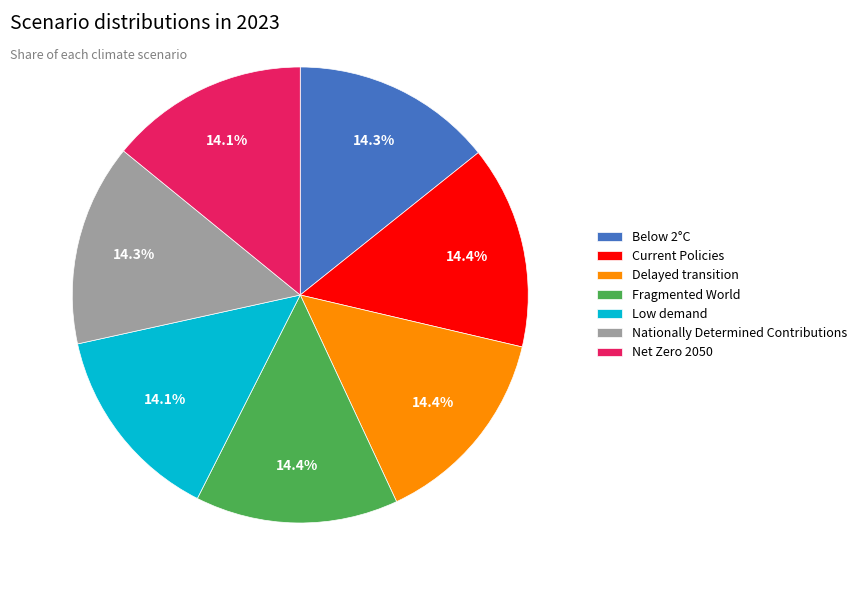

Do Below 2°C and Nationally Determined Contributions together represent more than half of the pie?

No